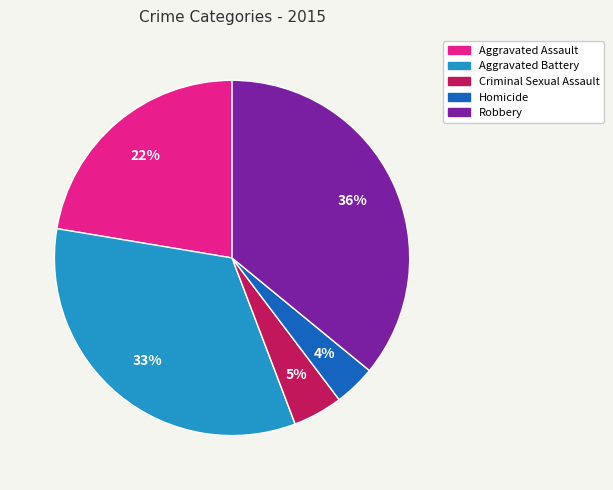

To the nearest percent, what is the combined percentage of Aggravated Assault and Robbery?

58%